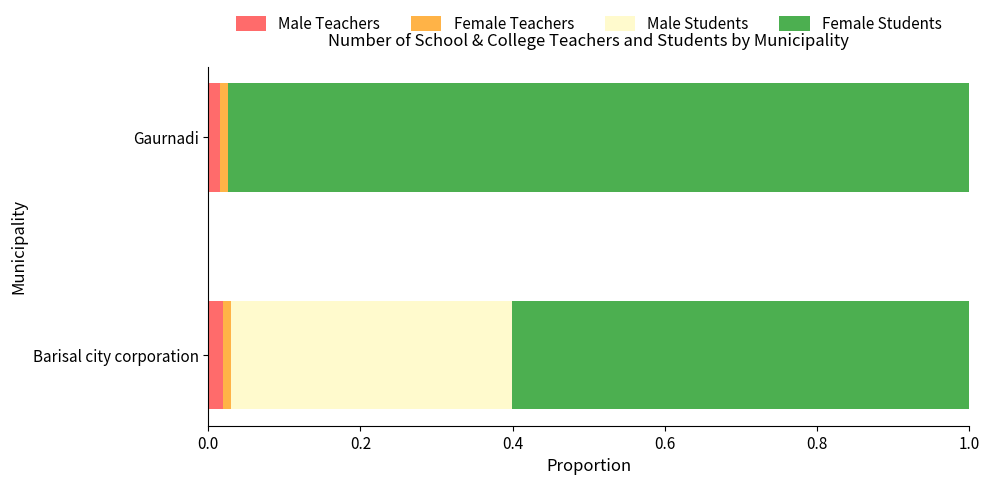

The value of Male Teachers at Barisal city corporation is 0.0. True or false?

True